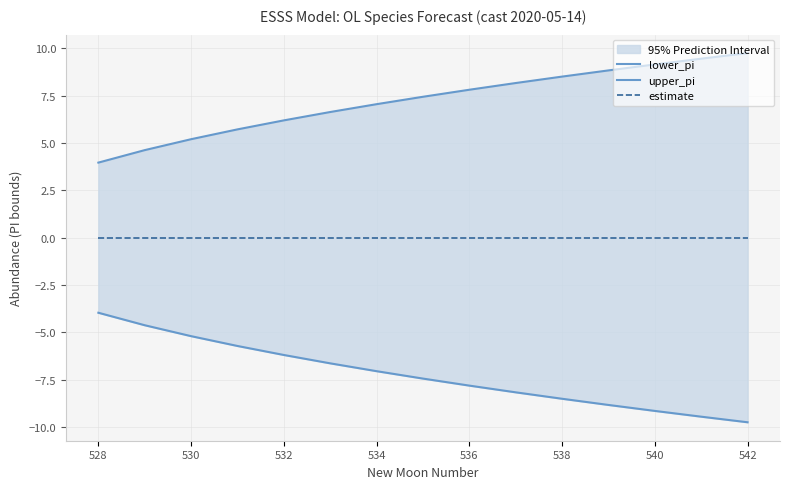

Reading left to right, list all the values displayed in this chart.

lower_pi: -4.0	-4.6	-5.2	-5.7	-6.2	-6.6	-7.0	-7.4	-7.8	-8.2	-8.5	-8.8	-9.1	-9.4	-9.7
upper_pi: 4.0	4.6	5.2	5.7	6.2	6.6	7.0	7.4	7.8	8.2	8.5	8.8	9.1	9.4	9.7
estimate: 0.0	0.0	0.0	0.0	0.0	0.0	0.0	0.0	0.0	0.0	0.0	0.0	0.0	0.0	0.0